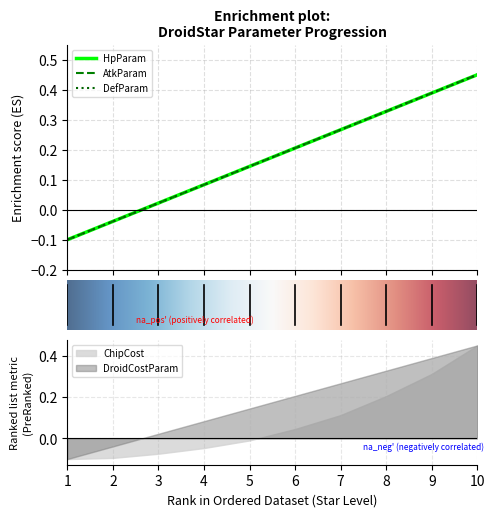

True or false: AtkParam and HpParam cross at least once.

False